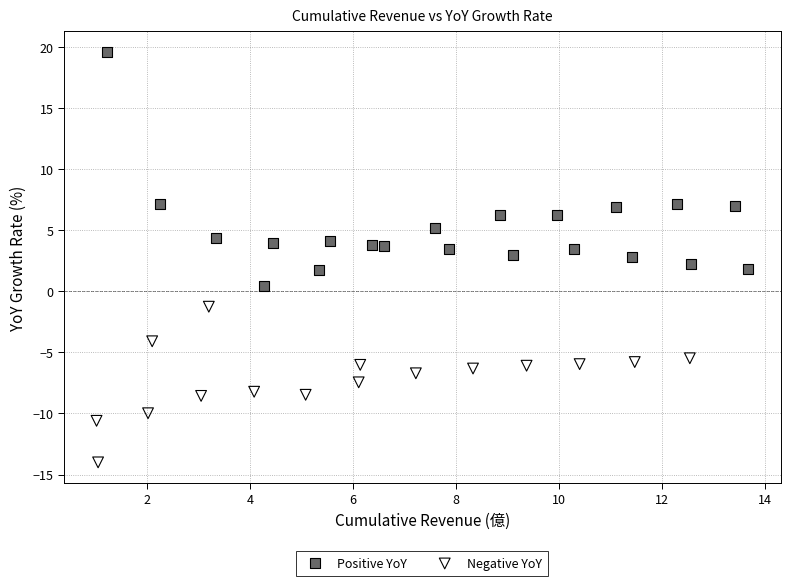

Which series contains the lowest Y value?

Negative YoY